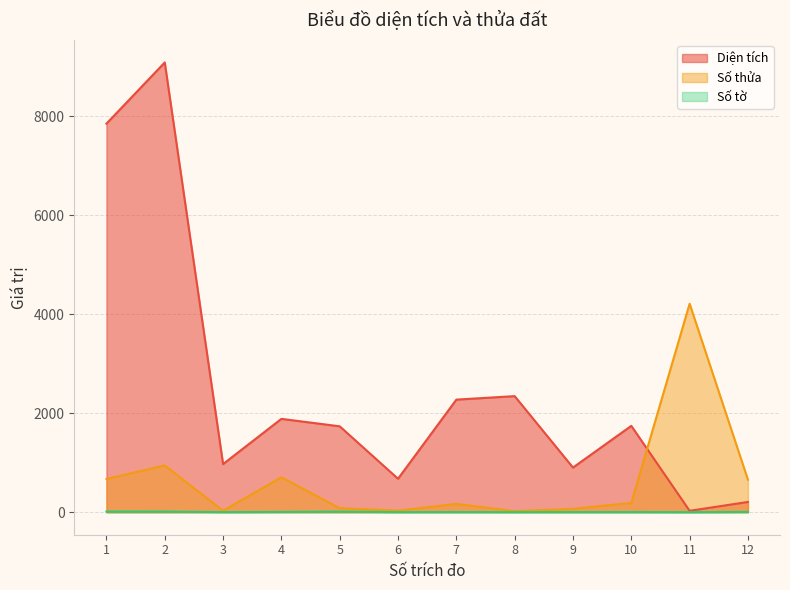

At which category is the sum across all series the highest?

2